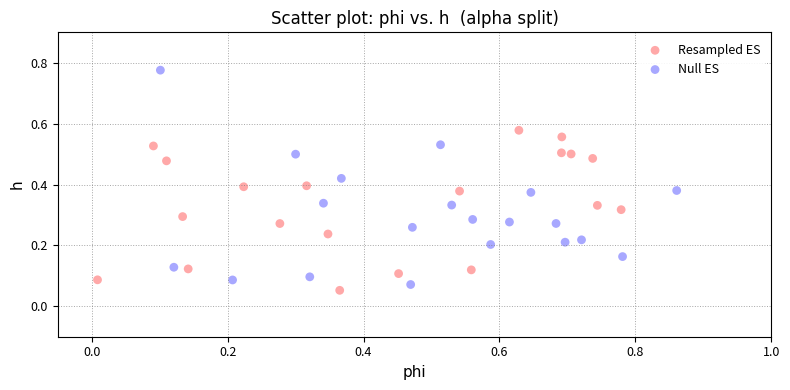

Which series has the largest Y range (max minus min)?

Null ES